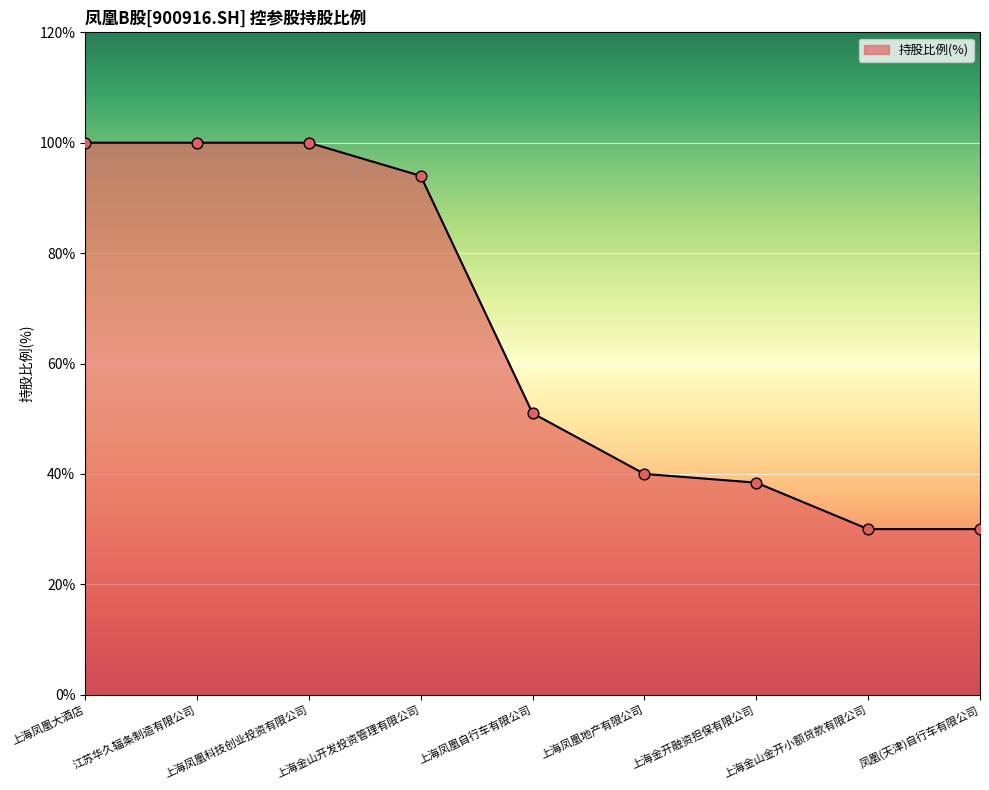

Approximately how many times larger is the value at 上海凤凰地产有限公司 compared to 上海金山金开小额贷款有限公司?

1.3